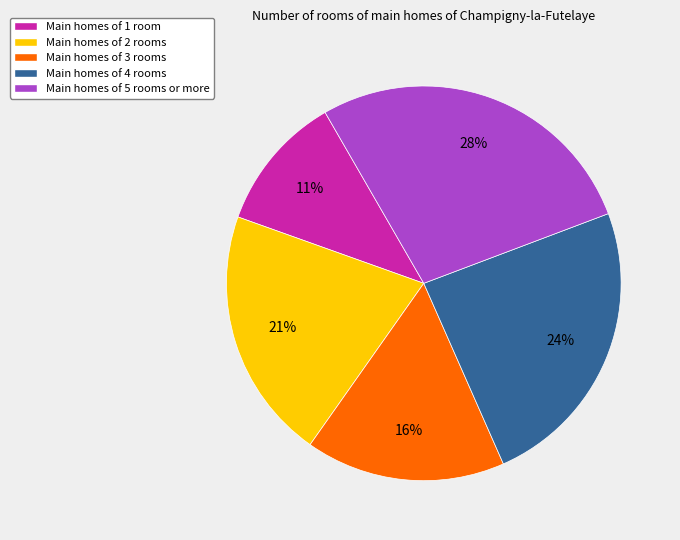

The Main homes of 4 rooms slice represents 24% of the pie. True or false?

True